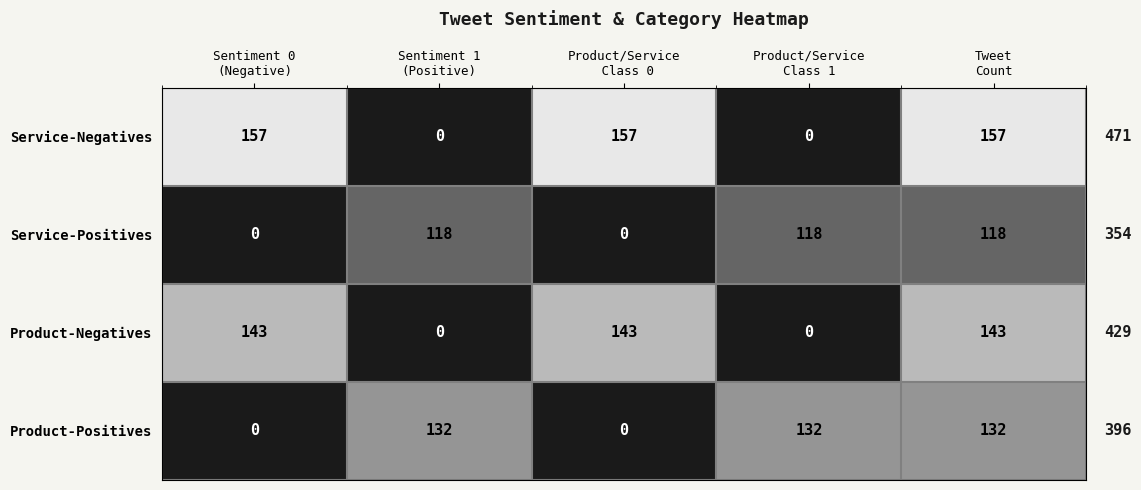

List the series in order of their peak value, highest first.

Service-Negatives, Product-Negatives, Product-Positives, Service-Positives